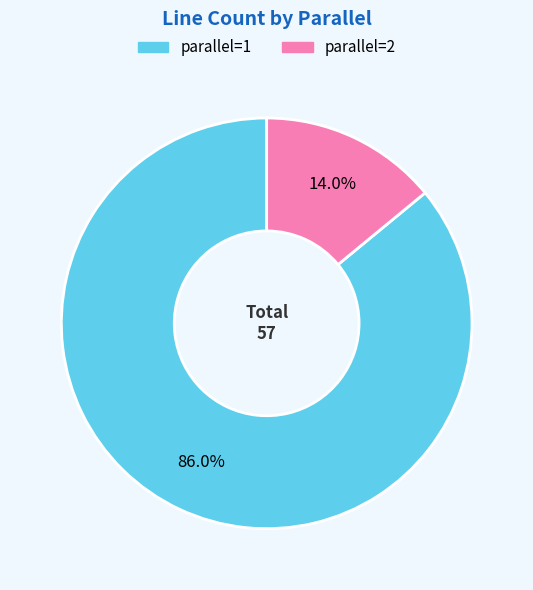

Do parallel=1 and parallel=2 together represent more than half of the pie?

Yes